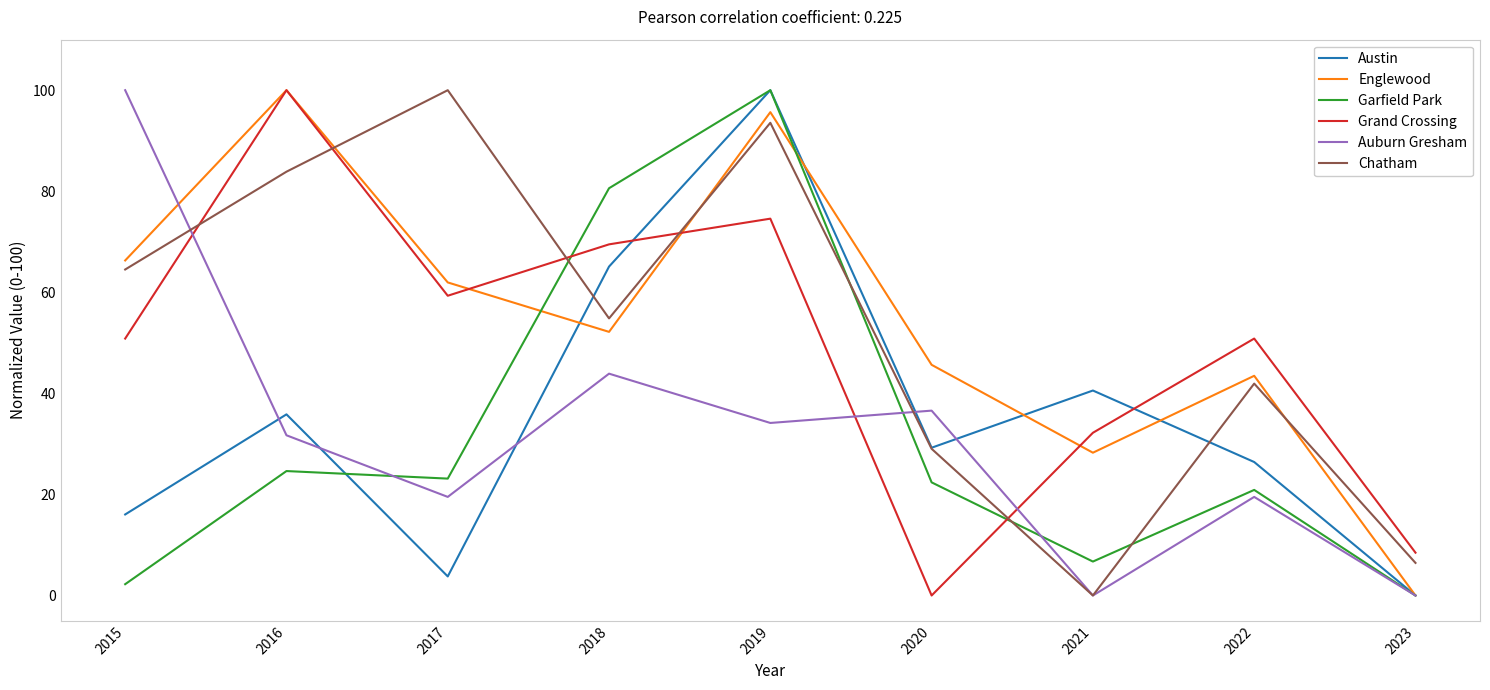

Between which two adjacent categories do Englewood and Garfield Park first intersect?

2017 and 2018